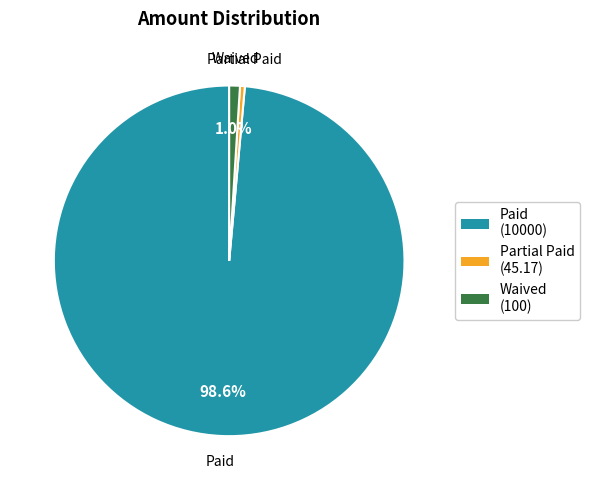

How many segments does this pie chart have?

3